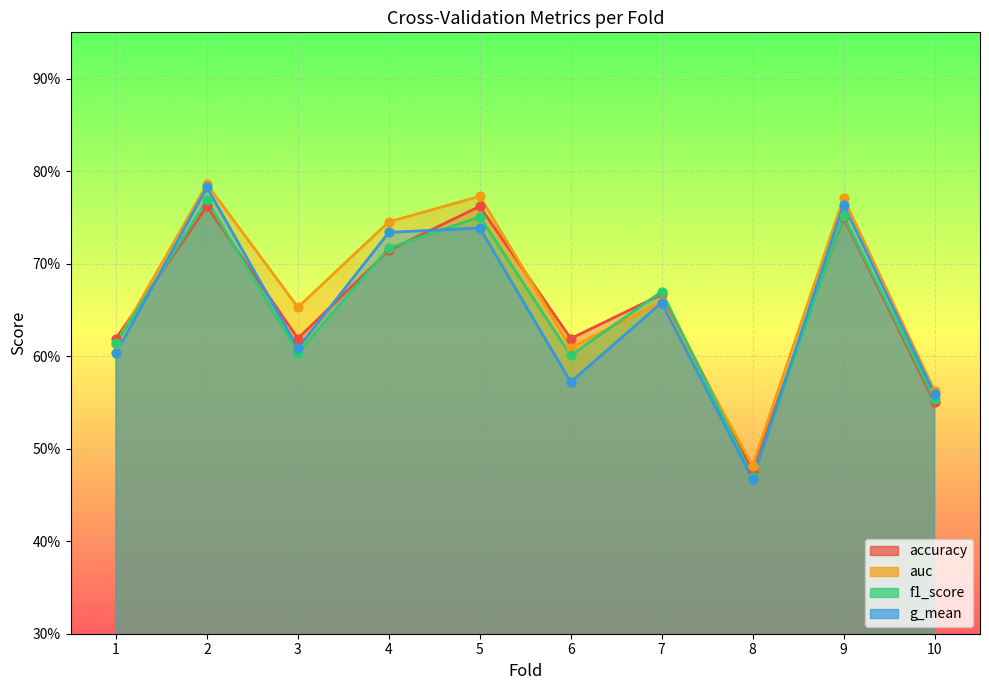

Which series has the largest total across all categories?

auc